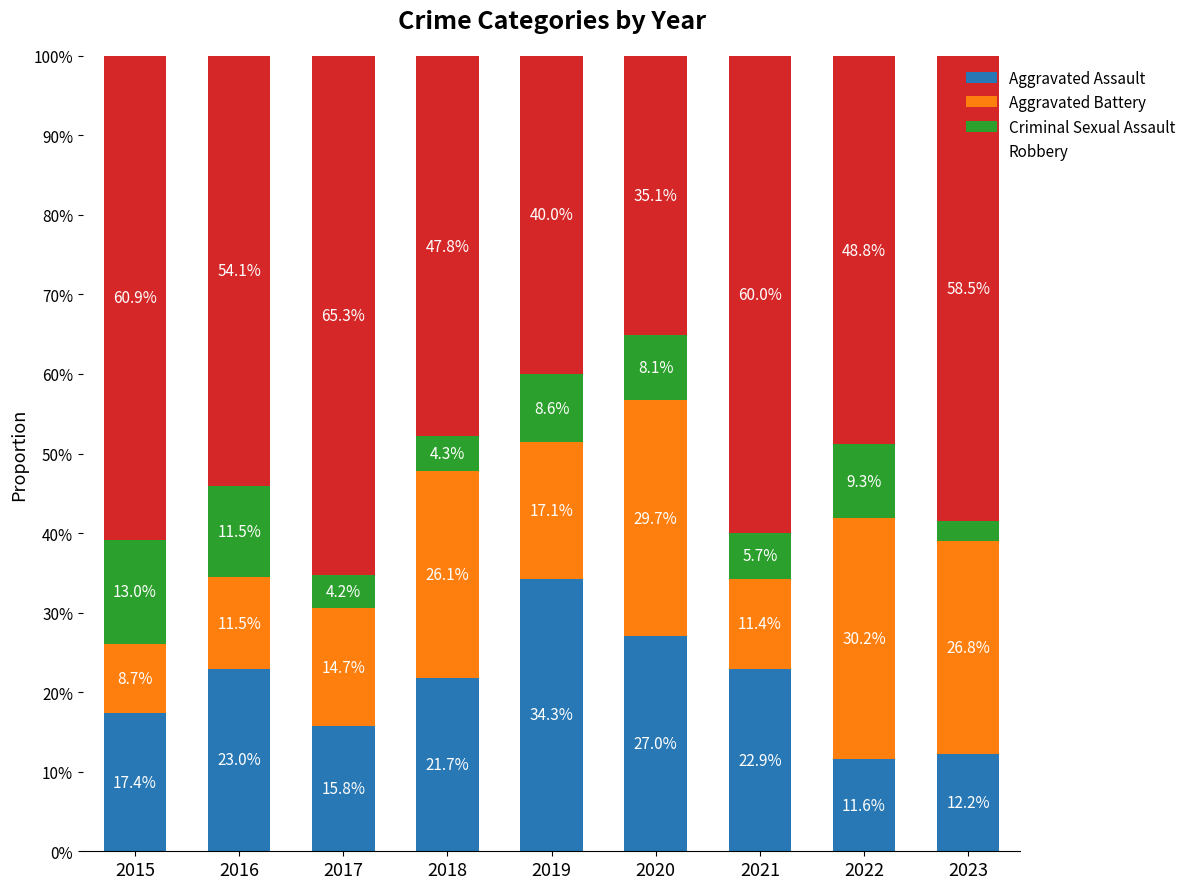

Does the chart contain stacked bars?

Yes